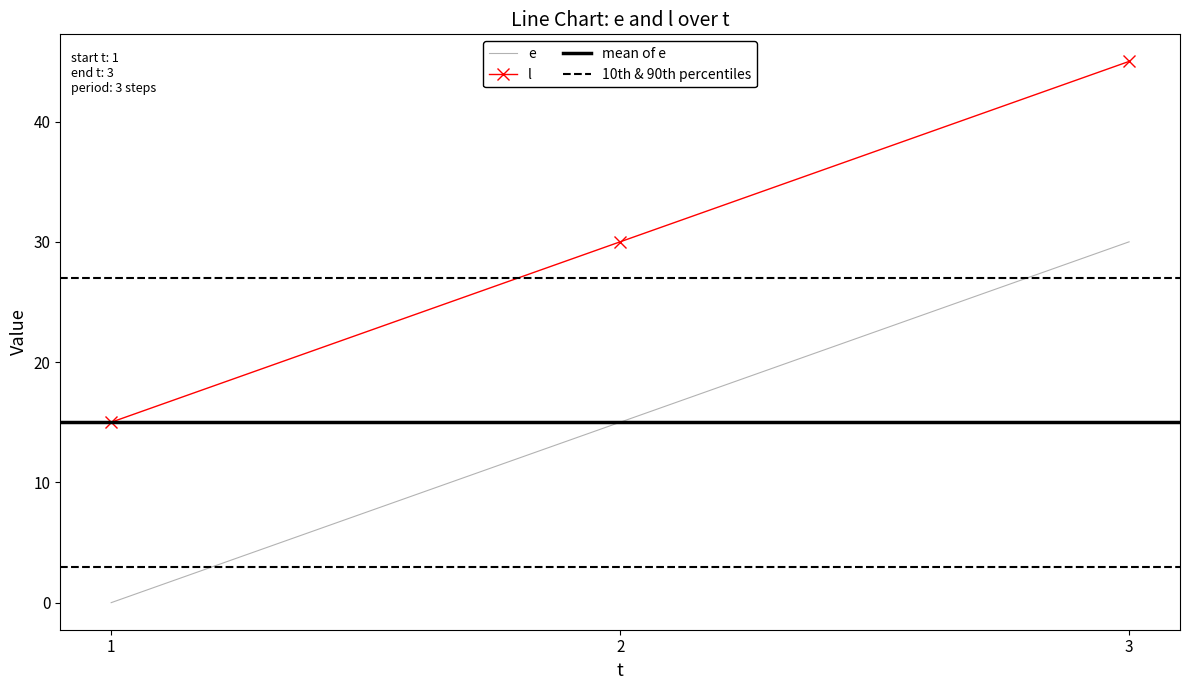

Which label corresponds to the largest value in the chart?

3